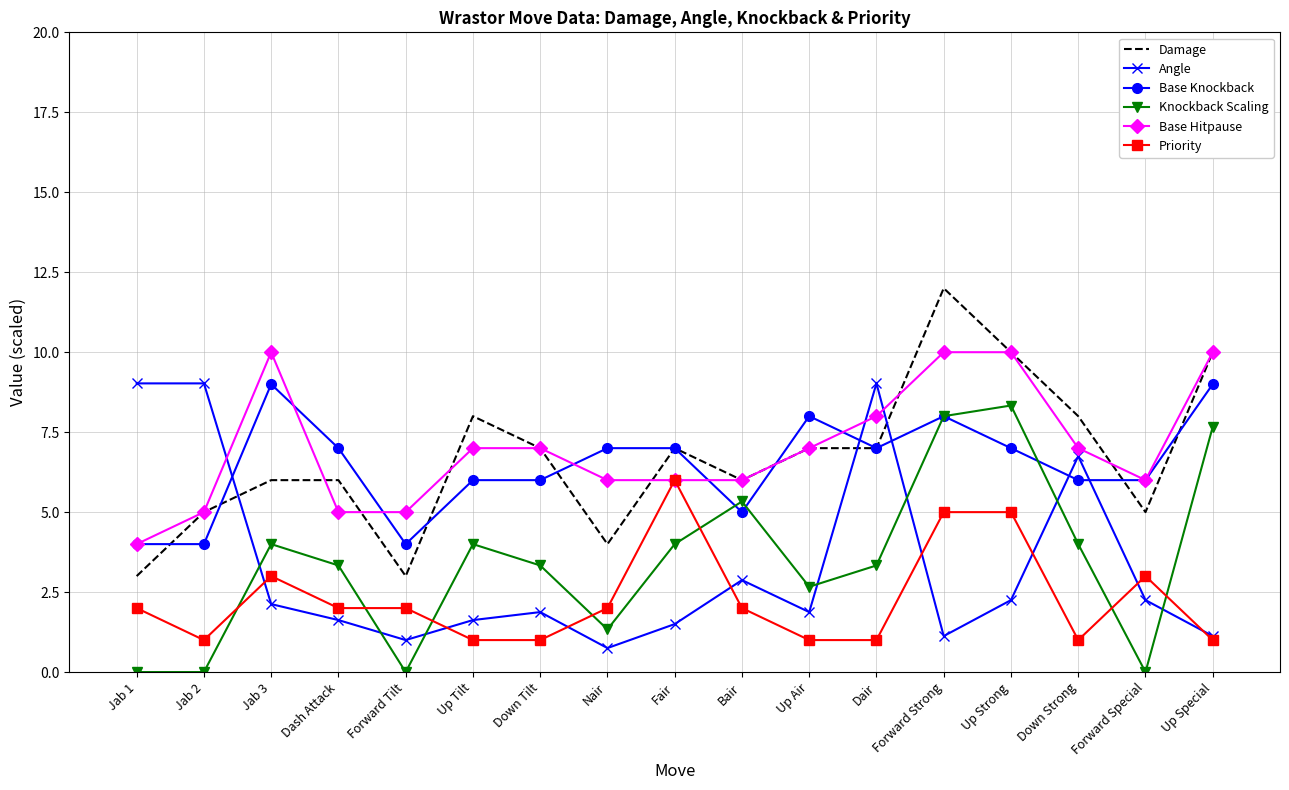

Count the Damage values in the range 5 to 8.

11